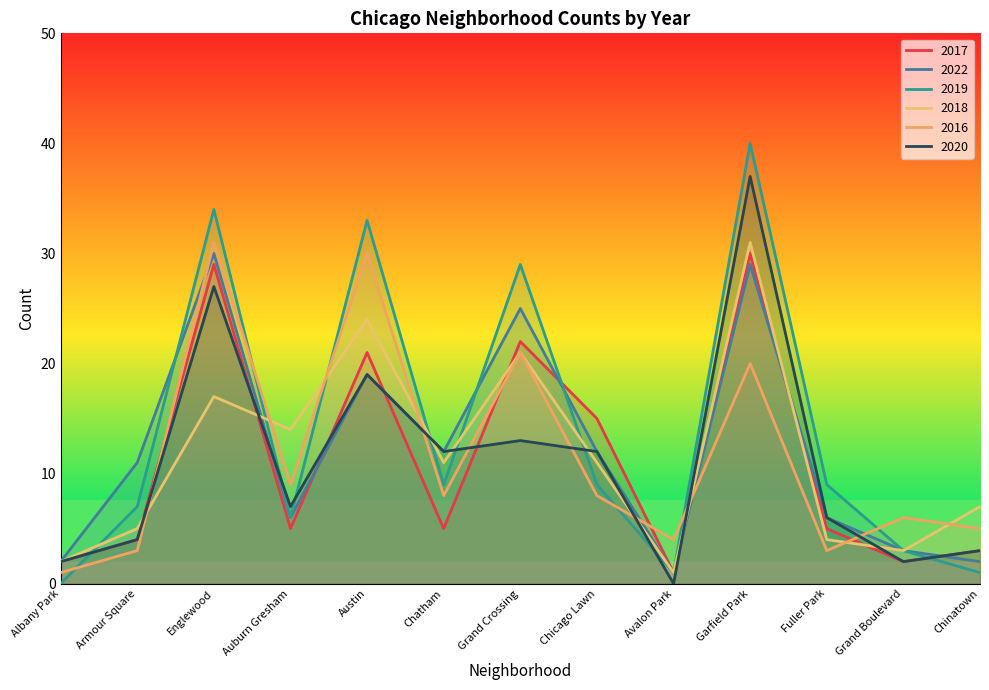

What is the sum of all 2022 values?

158